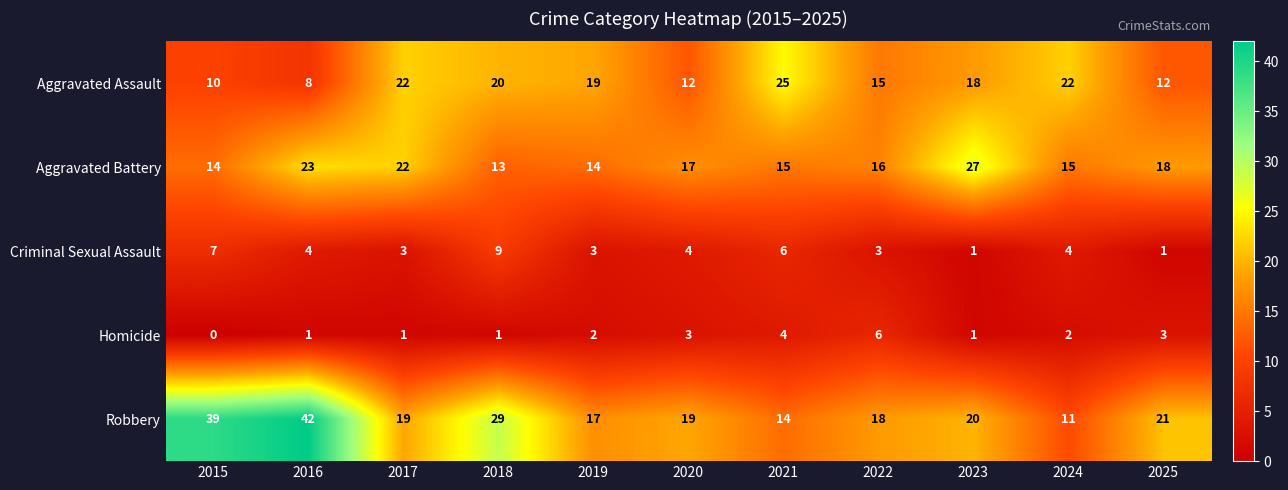

What is the spread (max minus min) of values at 2018?

28